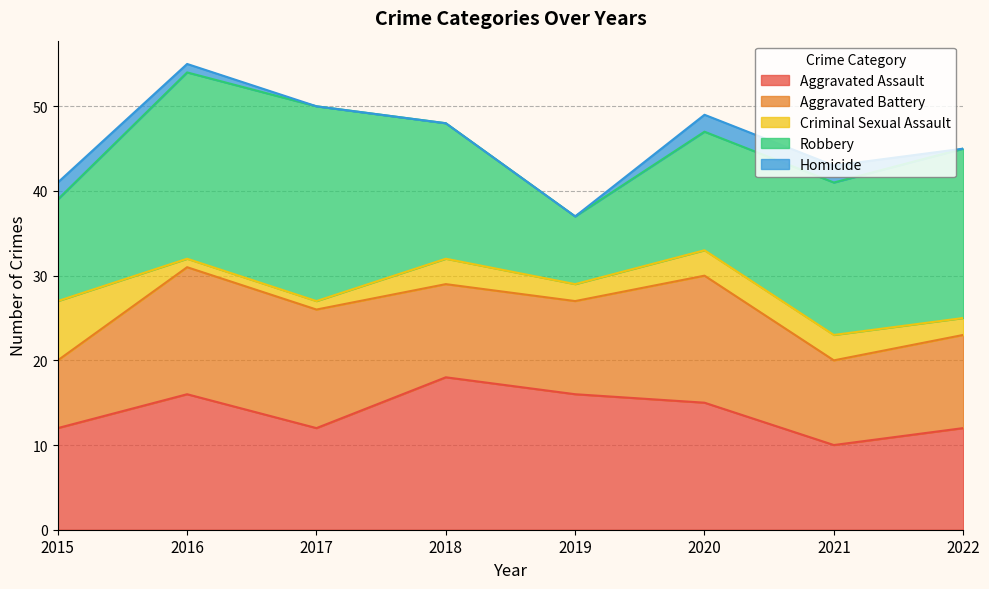

Between which two adjacent categories do Aggravated Battery and Aggravated Assault first intersect?

2016 and 2017